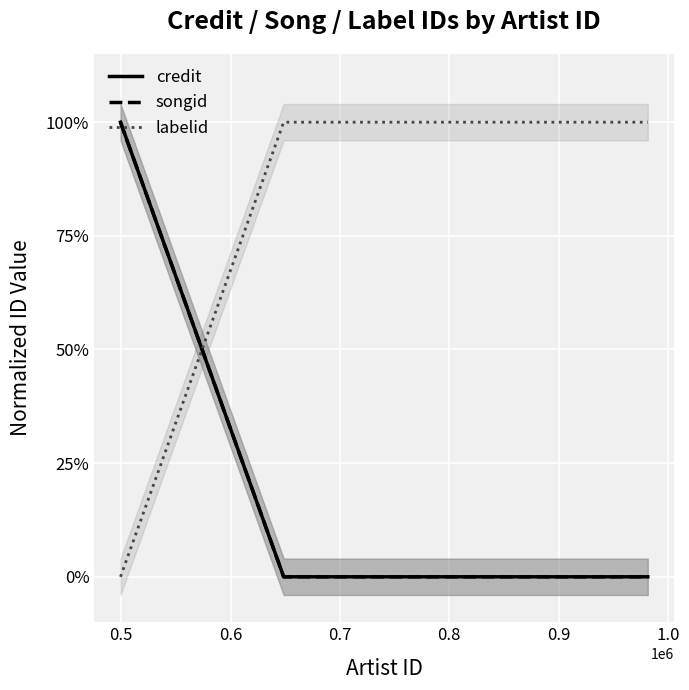

How many positive values does the songid series have?

1